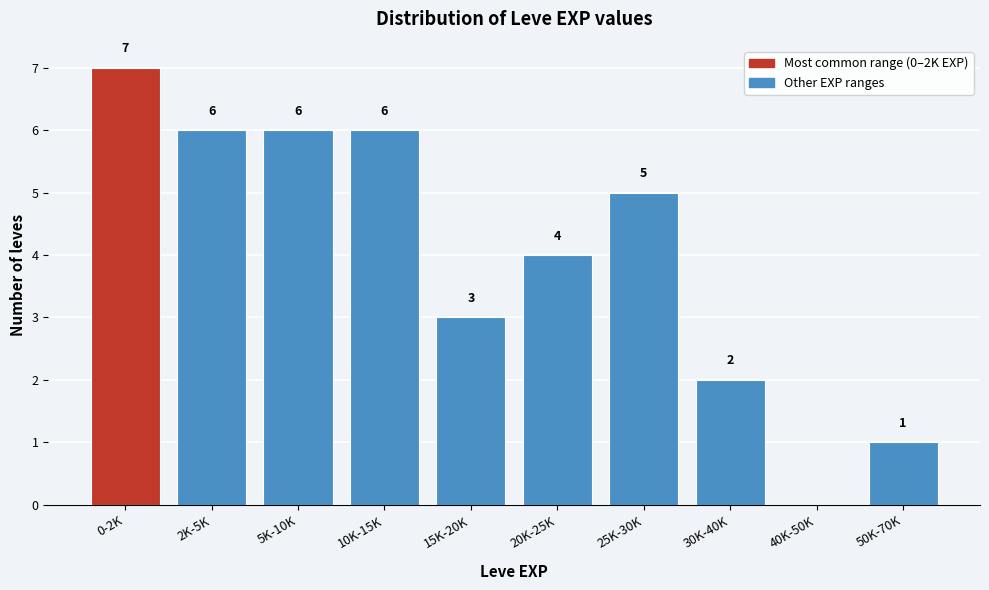

Reading right to left, list all the values displayed in this chart.

50K-70K=1	40K-50K=0	30K-40K=2	25K-30K=5	20K-25K=4	15K-20K=3	10K-15K=6	5K-10K=6	2K-5K=6	0-2K=7